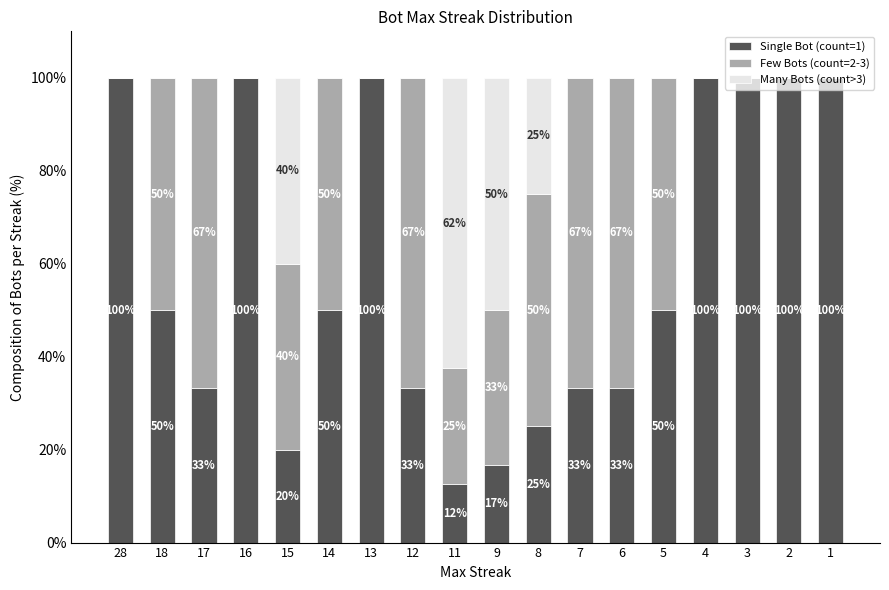

What is the total value across all series at 15?

100.0